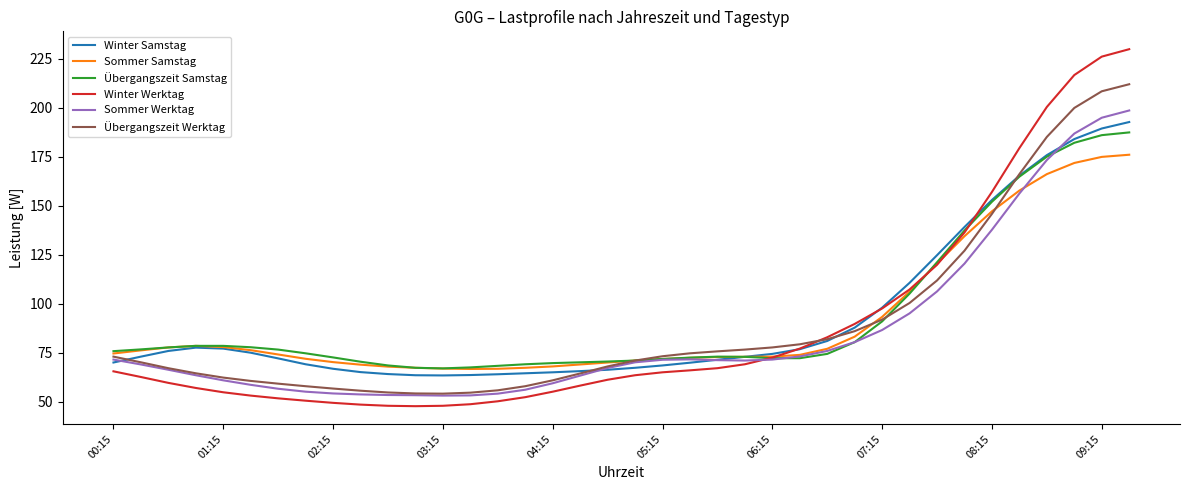

What is the maximum value shown in the chart?

230.0